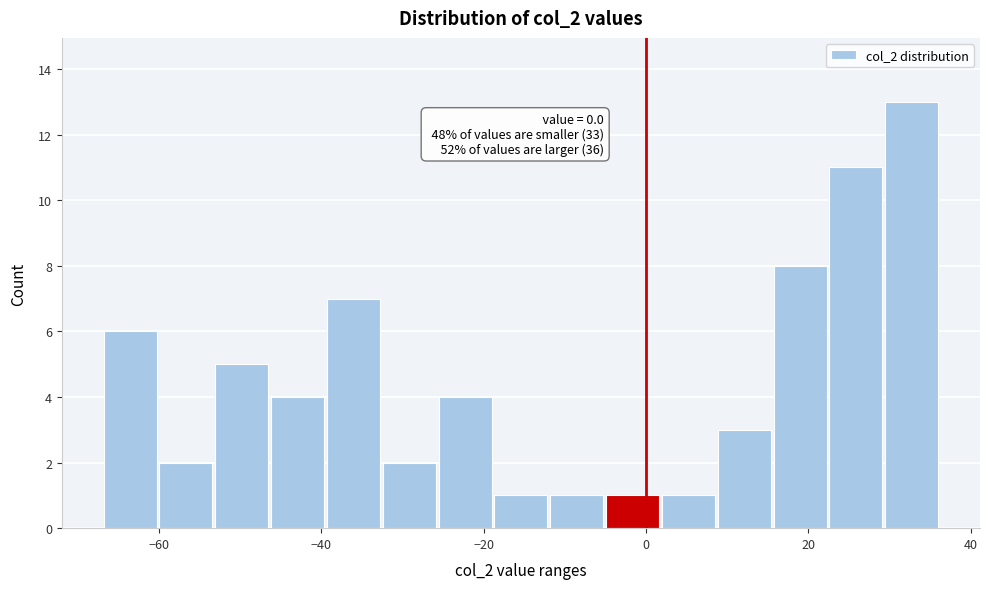

Read against the x-axis, roughly where is the centre of the tallest bar?

32